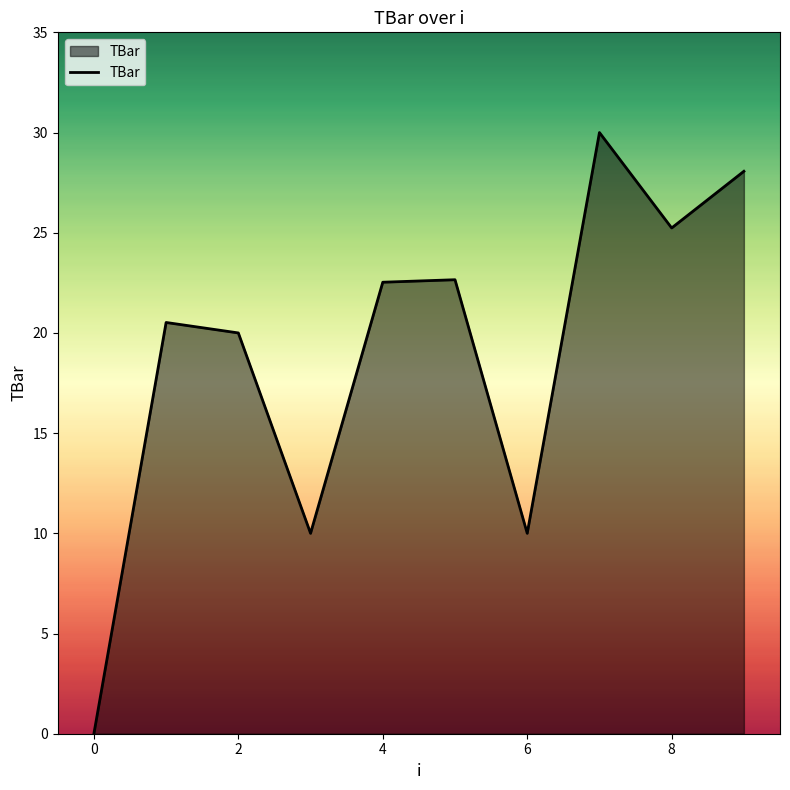

What is the greatest value displayed?

30.0